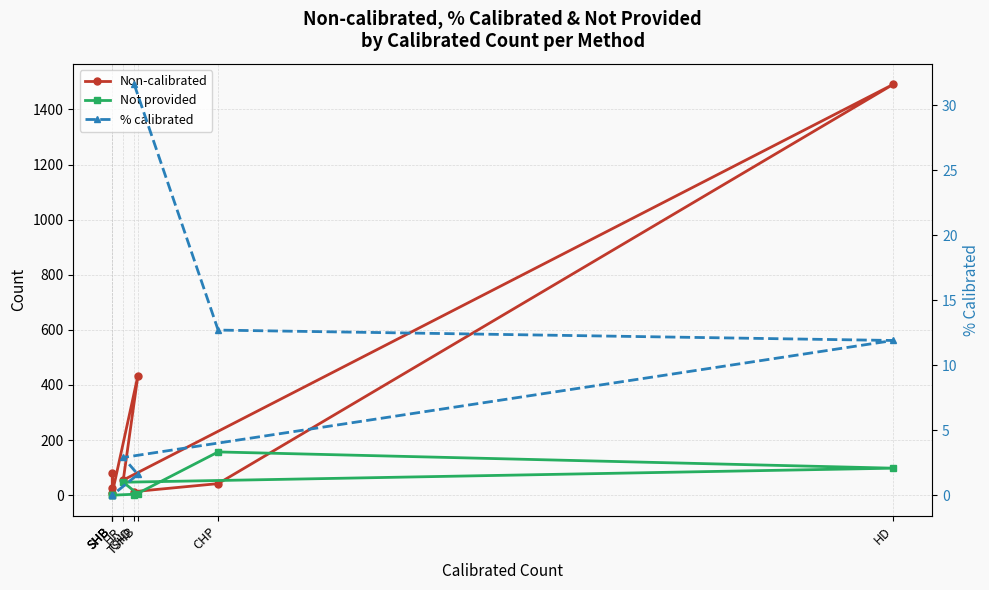

Between CHD and SHB, which is larger?

SHB